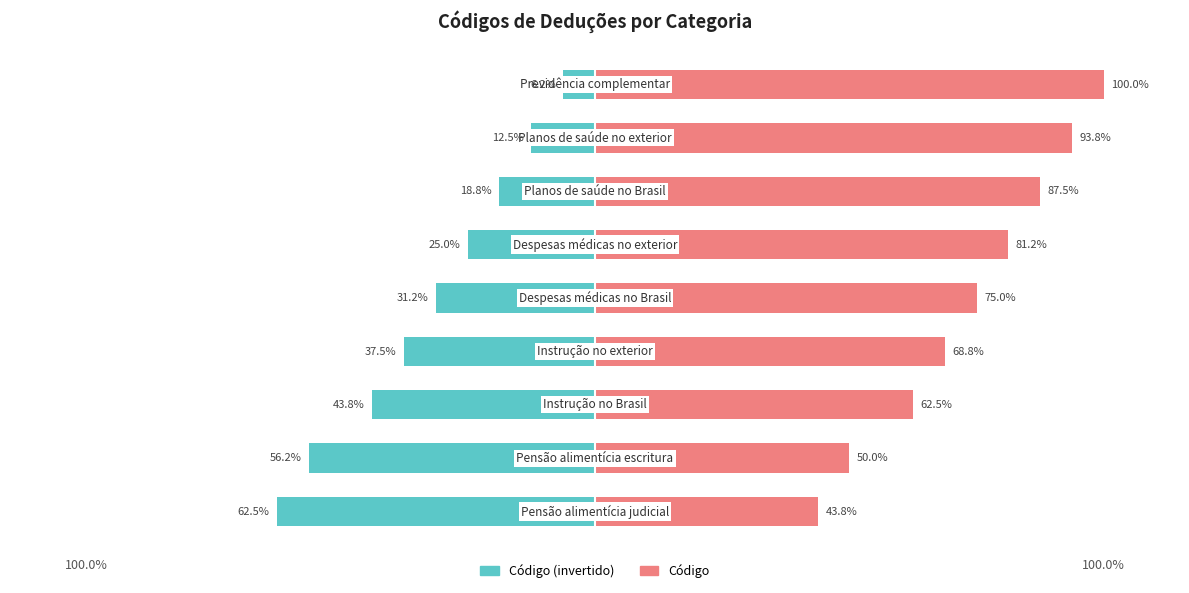

What is the highest value of the Código series?

100.0